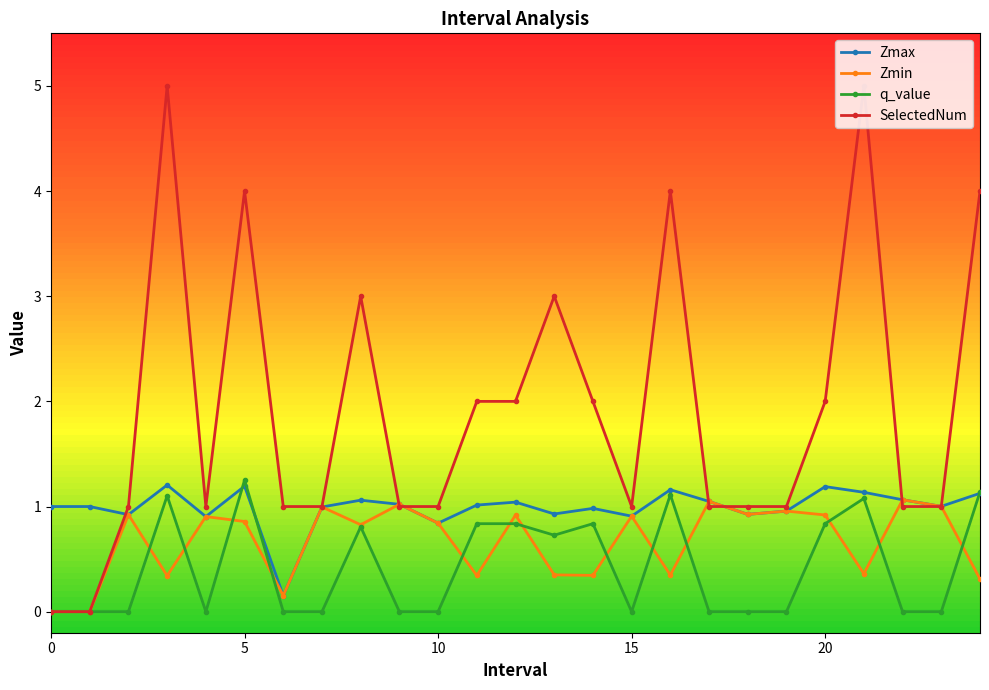

Rank the series by their average value, from highest to lowest.

SelectedNum, Zmax, Zmin, q_value